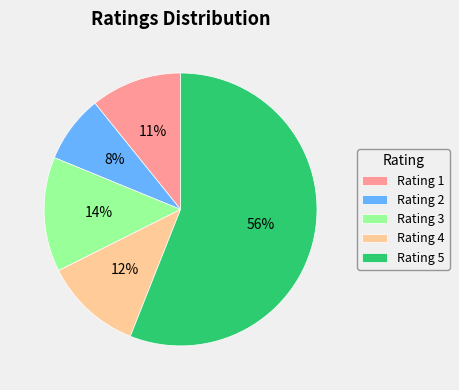

Is the sum of Rating 5 and Rating 4 greater than half?

Yes